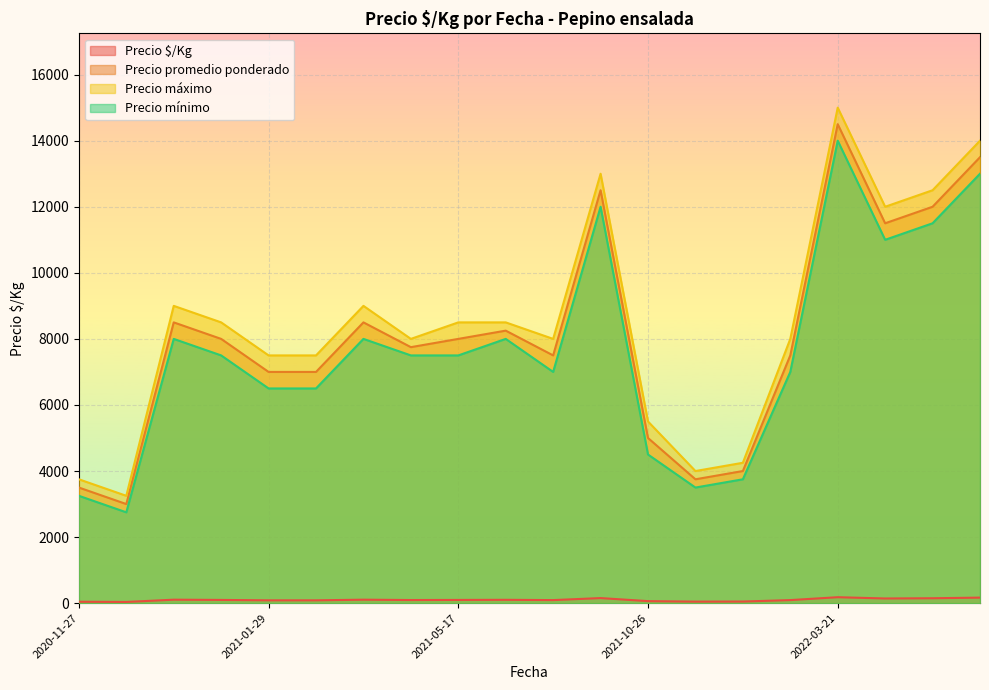

The value of Precio promedio ponderado at 2022-03-21 is 9315.2. True or false?

False